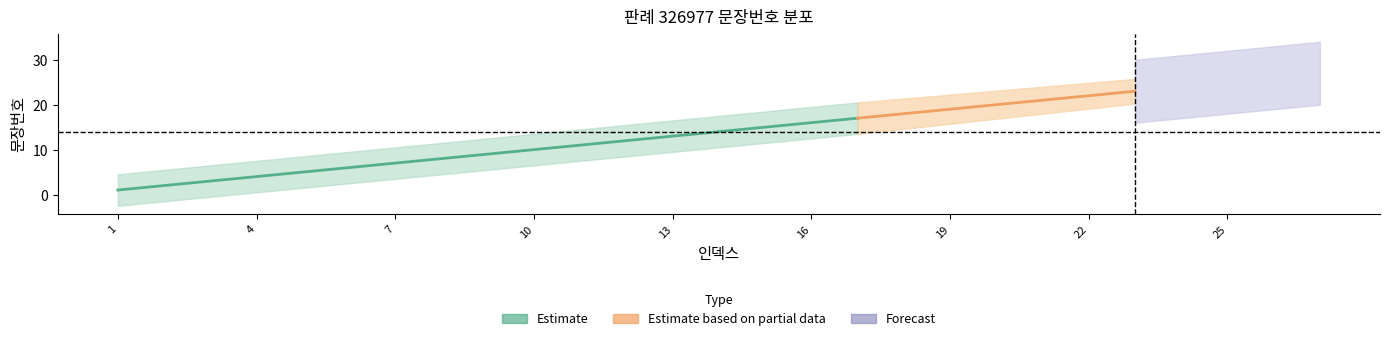

Reading left to right, what are all the values shown in this chart?

1=1	2=2	3=3	4=4	5=5	6=6	7=7	8=8	9=9	10=10	11=11	12=12	13=13	14=14	15=15	16=16	17=17	18=18	19=19	20=20	21=21	22=22	23=23	24=24	25=25	26=26	27=27